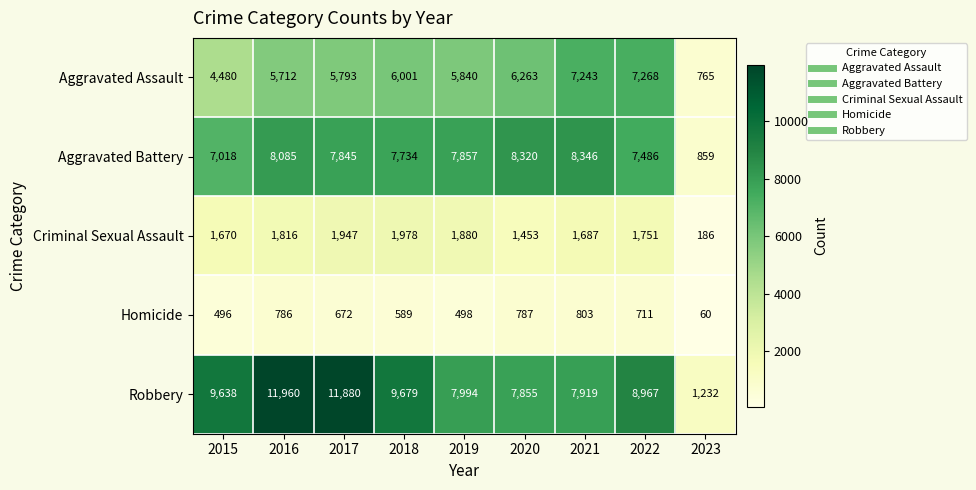

The Robbery series shows 1232 at 2023. True or false?

True